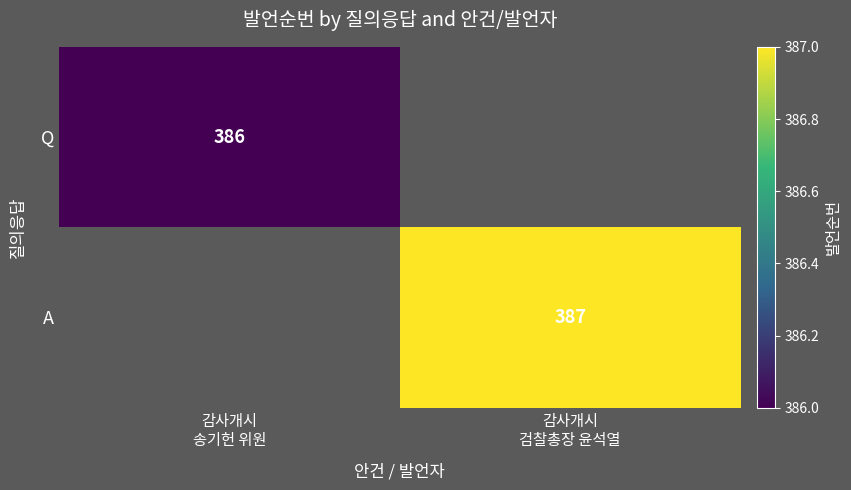

Between 감사개시
송기헌 위원 and 감사개시
검찰총장 윤석열, which is larger?

감사개시
검찰총장 윤석열